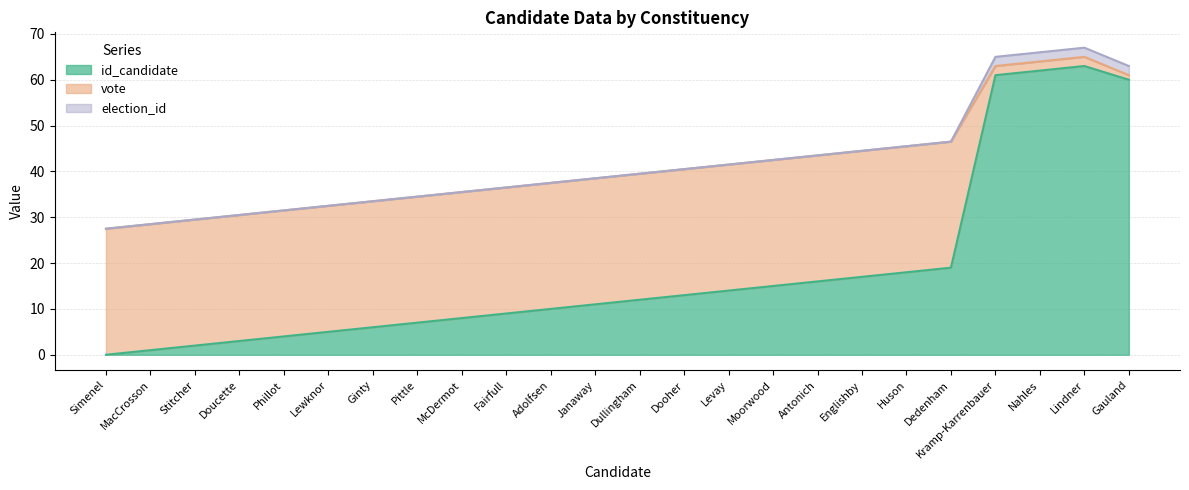

At Doucette, list the series in order from smallest to largest.

election_id, id_candidate, vote